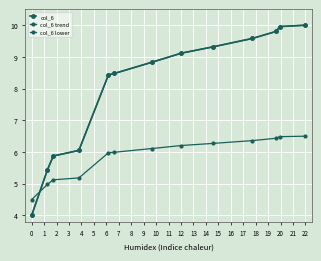

What is the value of the col_6 point at the 2nd from the left?

5.4